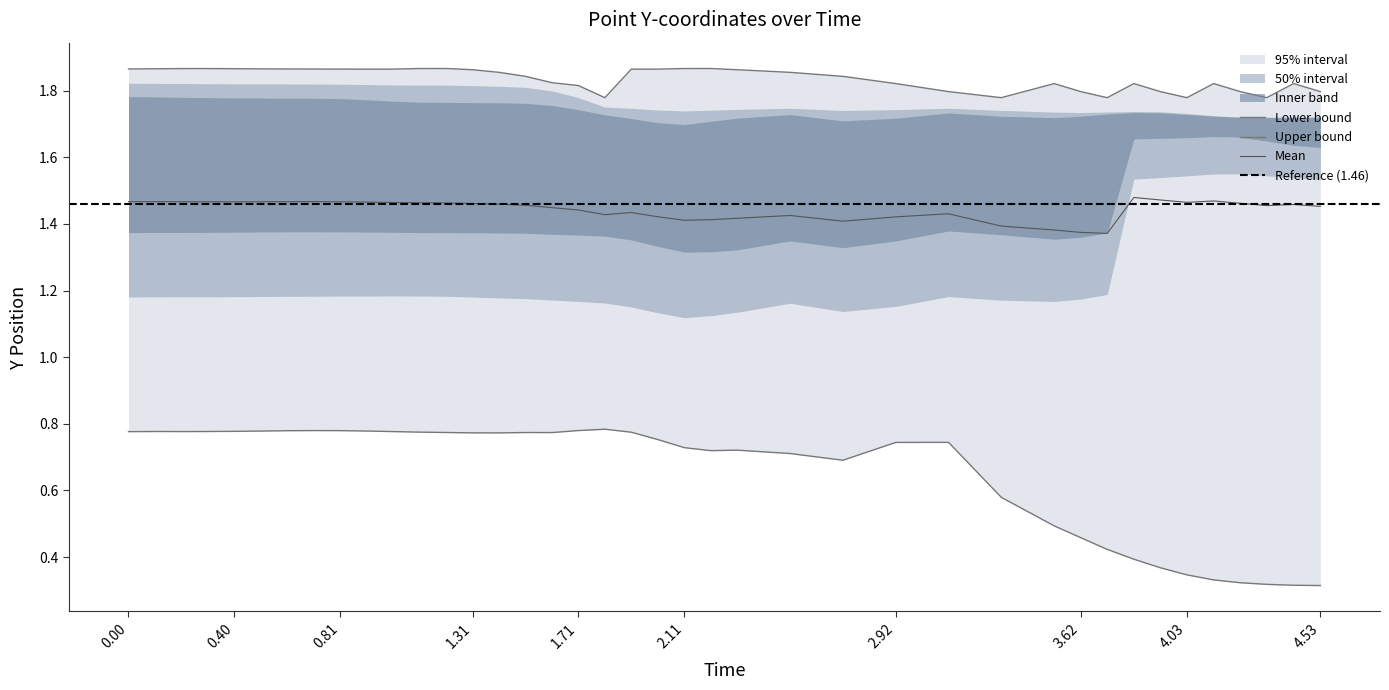

The /P_3_Y series shows 1.7 at 4.2289392948150635. True or false?

True